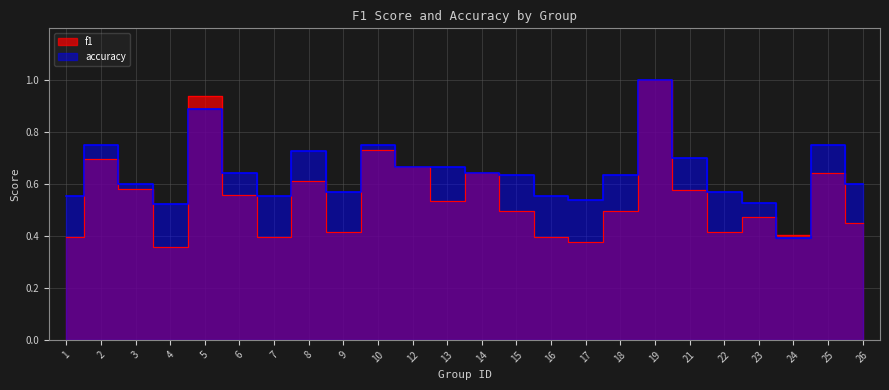

The accuracy series shows 1.0 at 19. True or false?

True